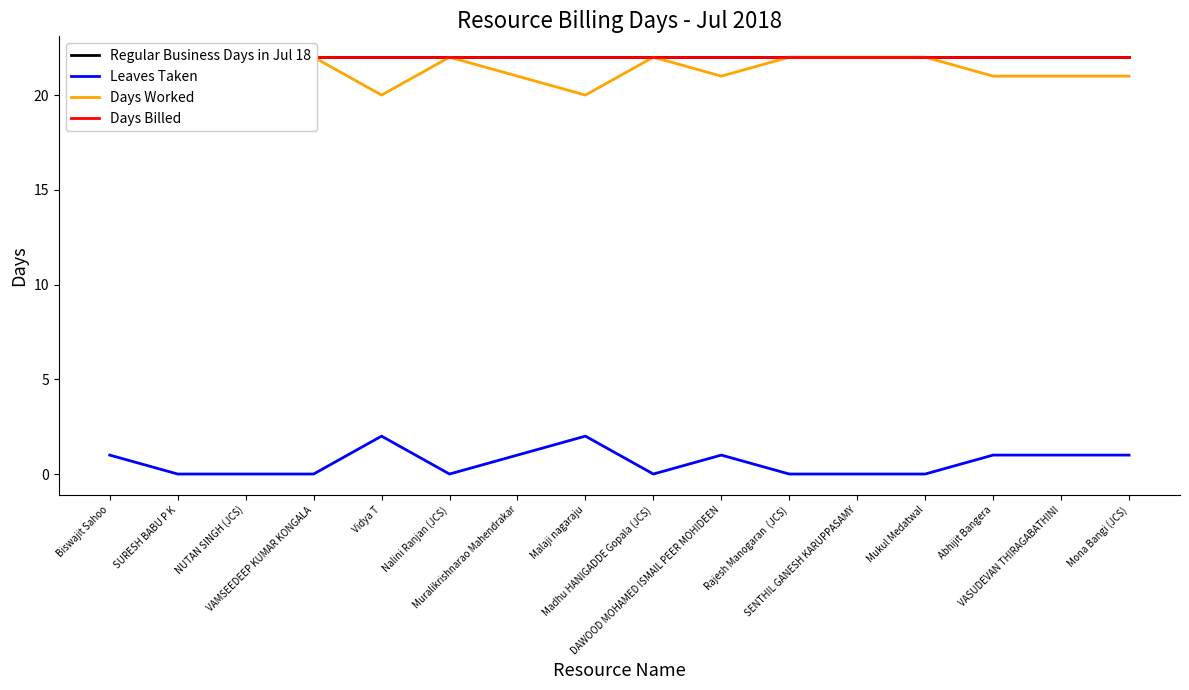

How many data points does each series have?

16